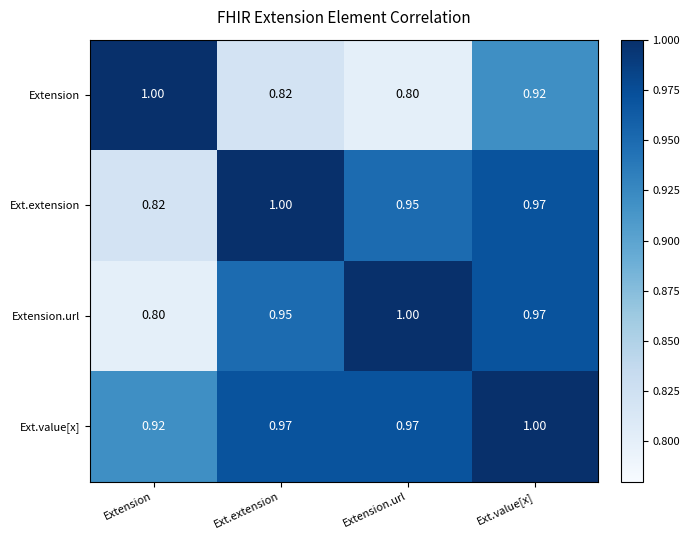

Count the number of categories in the chart.

4